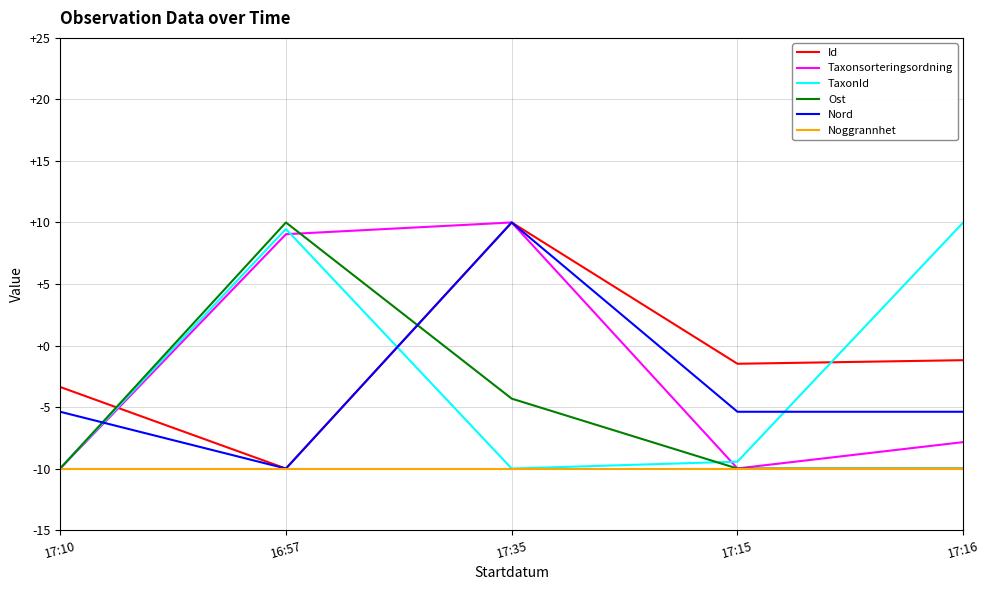

Which series changed the most between 17:15 and 17:16?

TaxonId